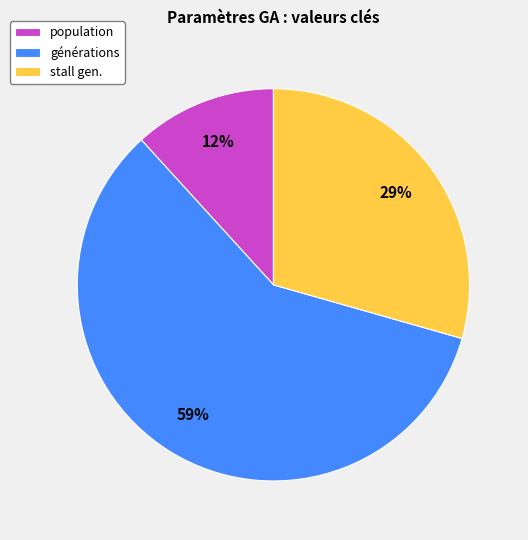

To the nearest percent, what portion does générations represent?

59%